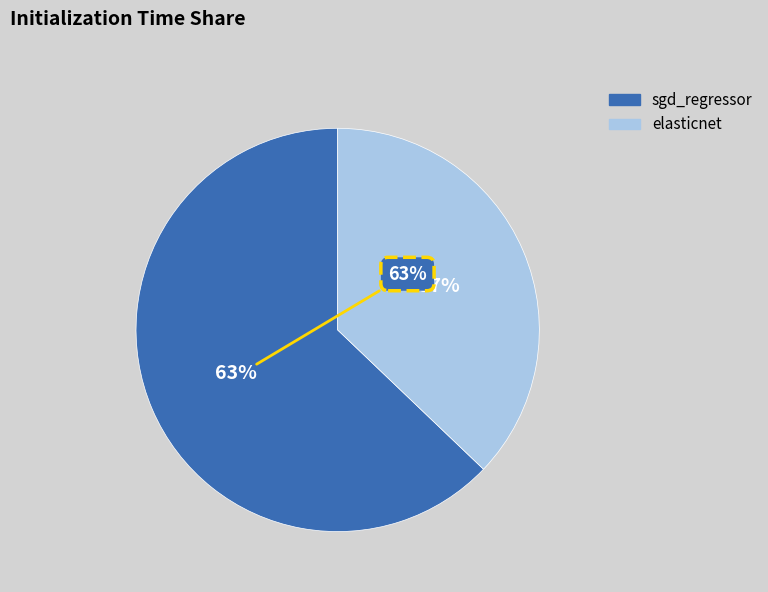

Which has a higher value, elasticnet or sgd_regressor?

sgd_regressor